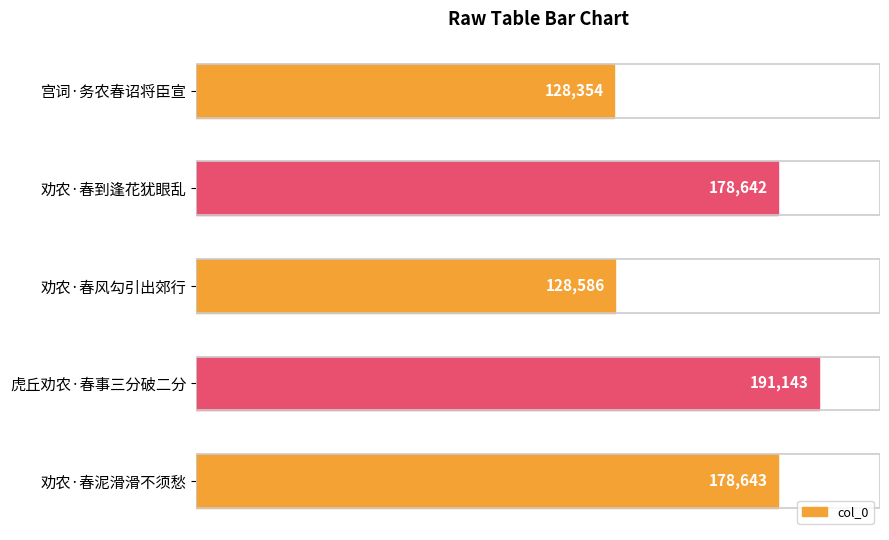

List the labels in order of value, smallest first.

宫词·务农春诏将臣宣, 劝农·春风勾引出郊行, 劝农·春到逢花犹眼乱, 劝农·春泥滑滑不须愁, 虎丘劝农·春事三分破二分